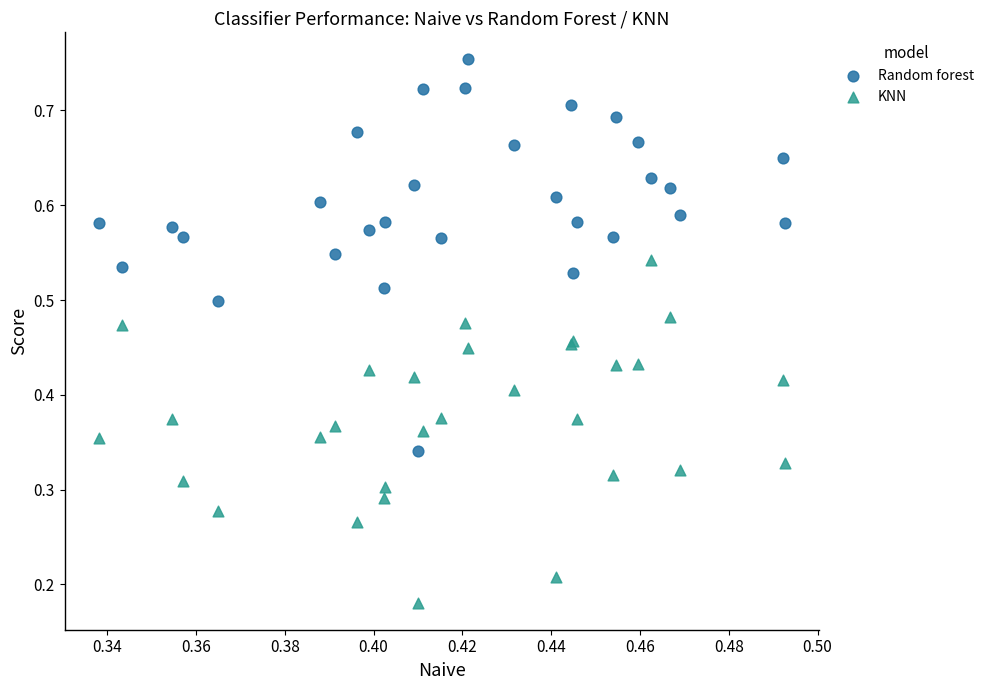

Which series has the largest Y range (max minus min)?

Random forest